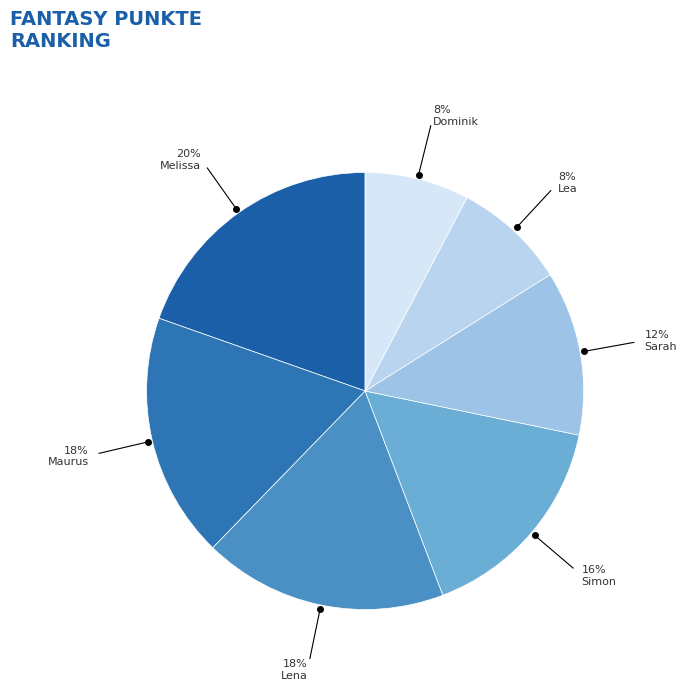

Count the number of slices in the pie.

7